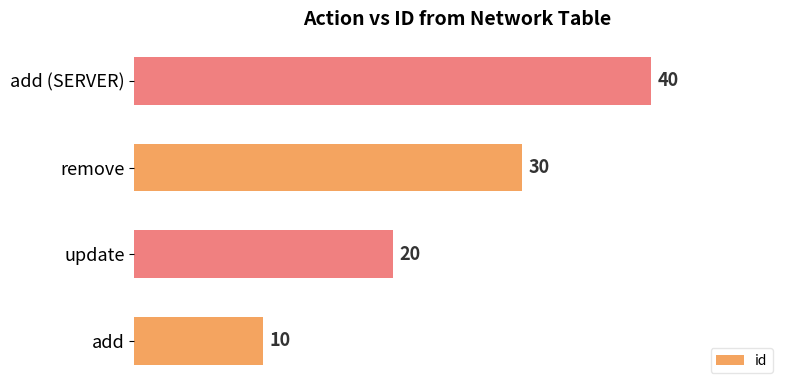

List the labels in order of value, smallest first.

add, update, remove, add (SERVER)